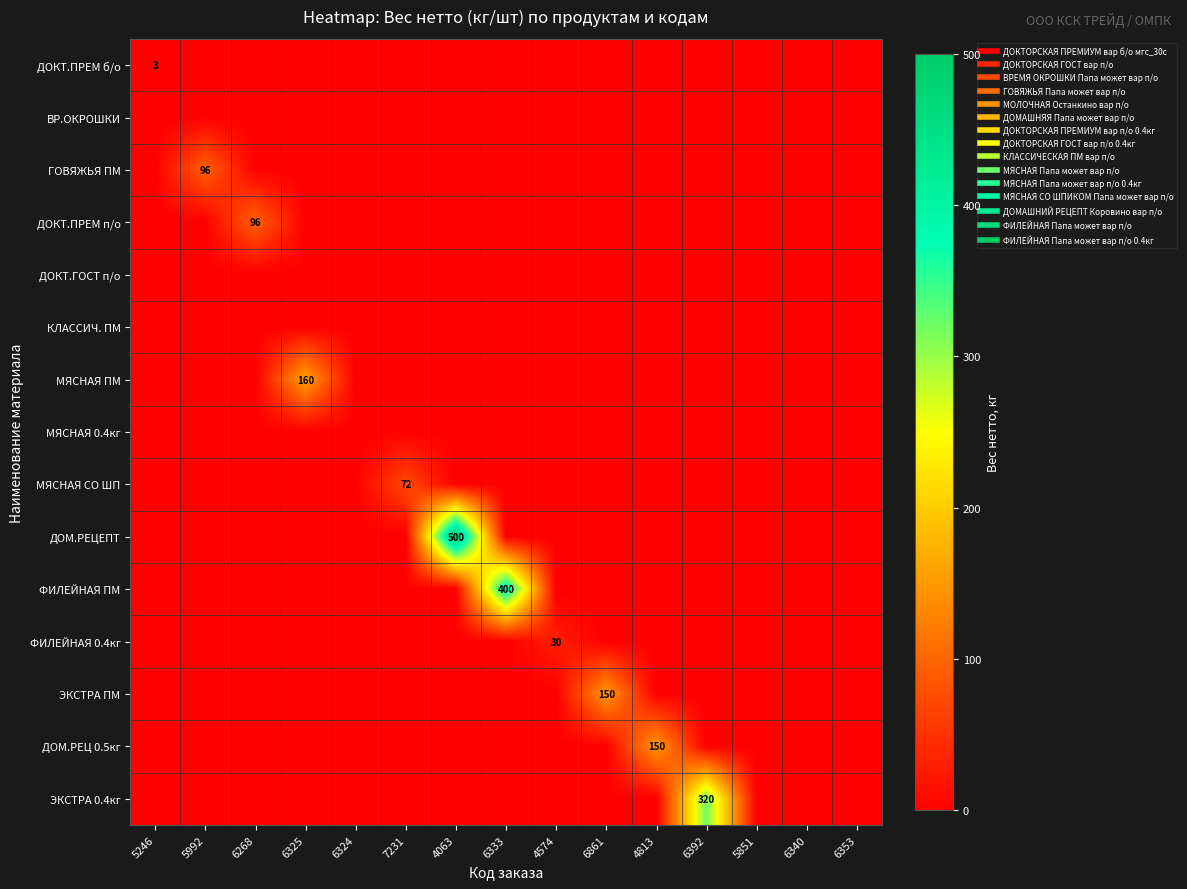

Which series has the largest total across all categories?

ДОМ.РЕЦЕПТ